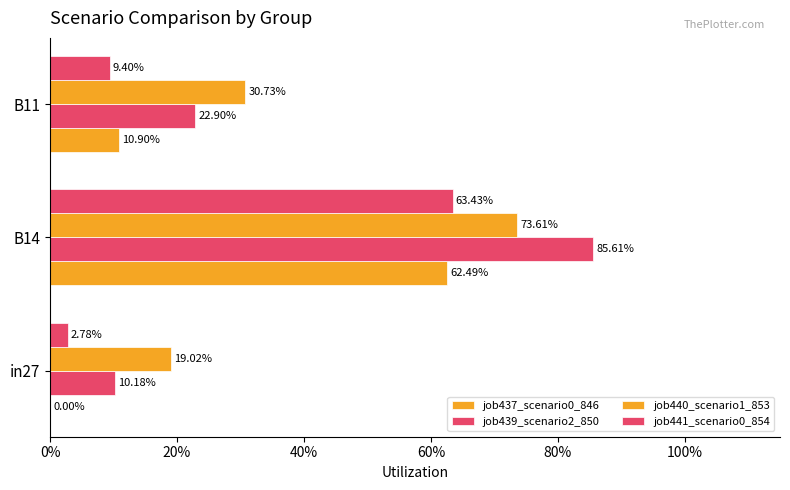

How many groups of bars are there?

3